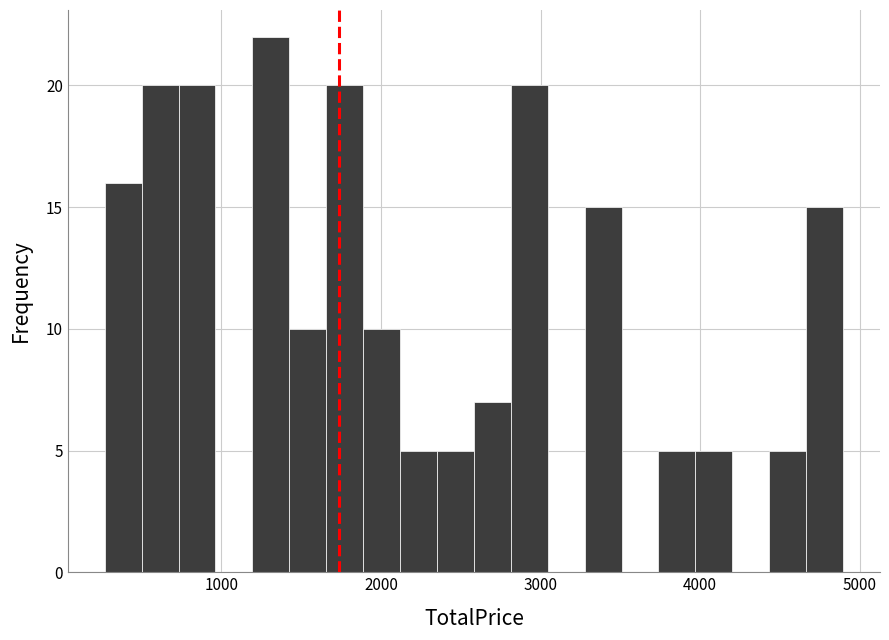

Read against the x-axis, roughly where is the centre of the tallest bar?

1300